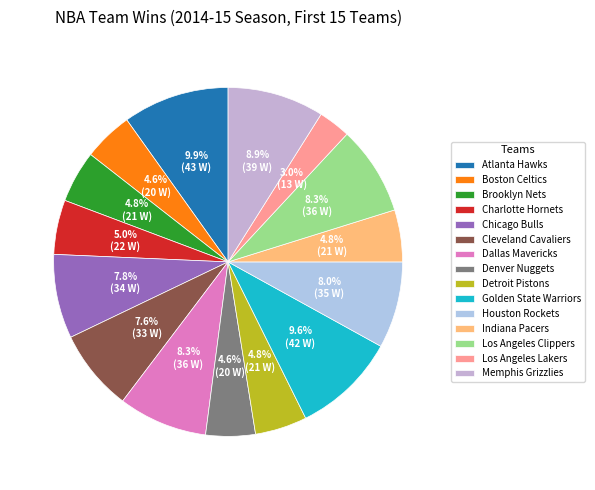

Is there any slice that represents more than half of the pie?

No